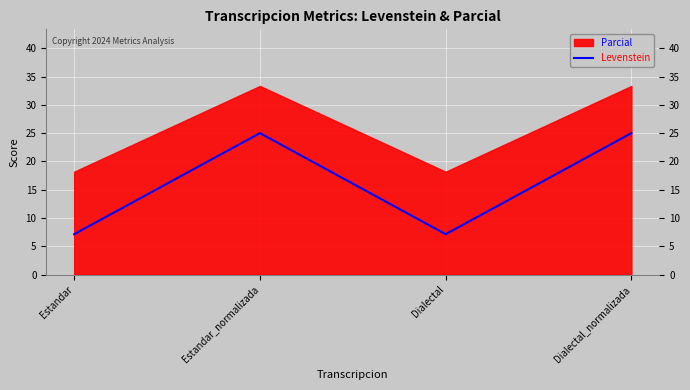

What is the label of the 2nd point from the left?

Estandar_normalizada